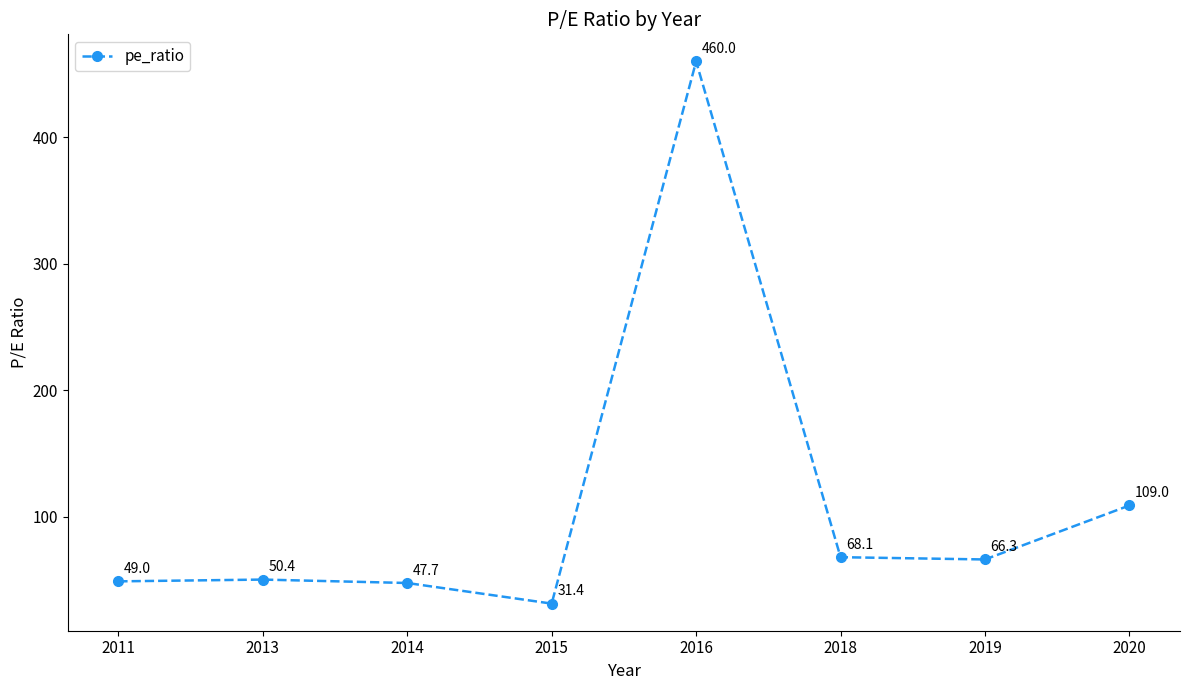

What is the value of the 5th point from the left?

460.0